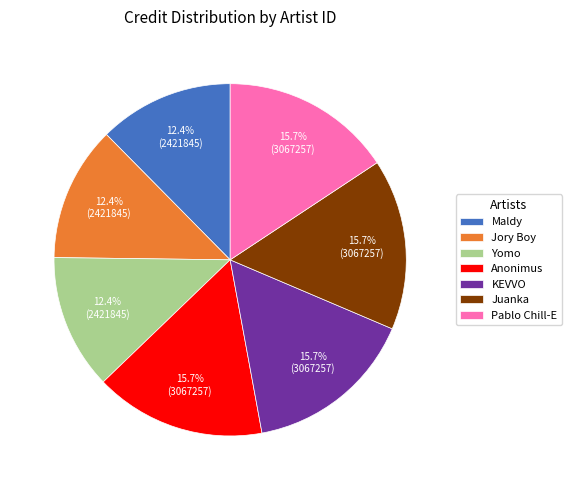

Count the number of slices in the pie.

7